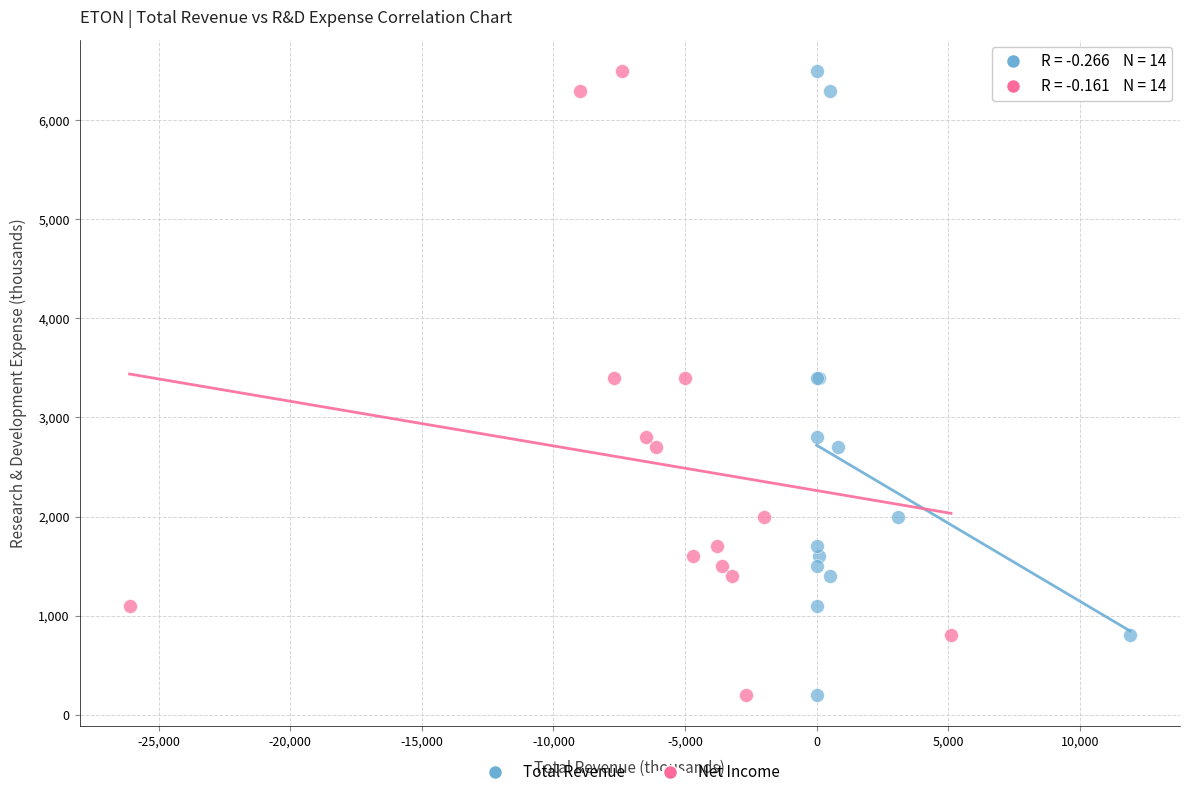

What are all the series names shown in the legend?

Total Revenue, Net Income